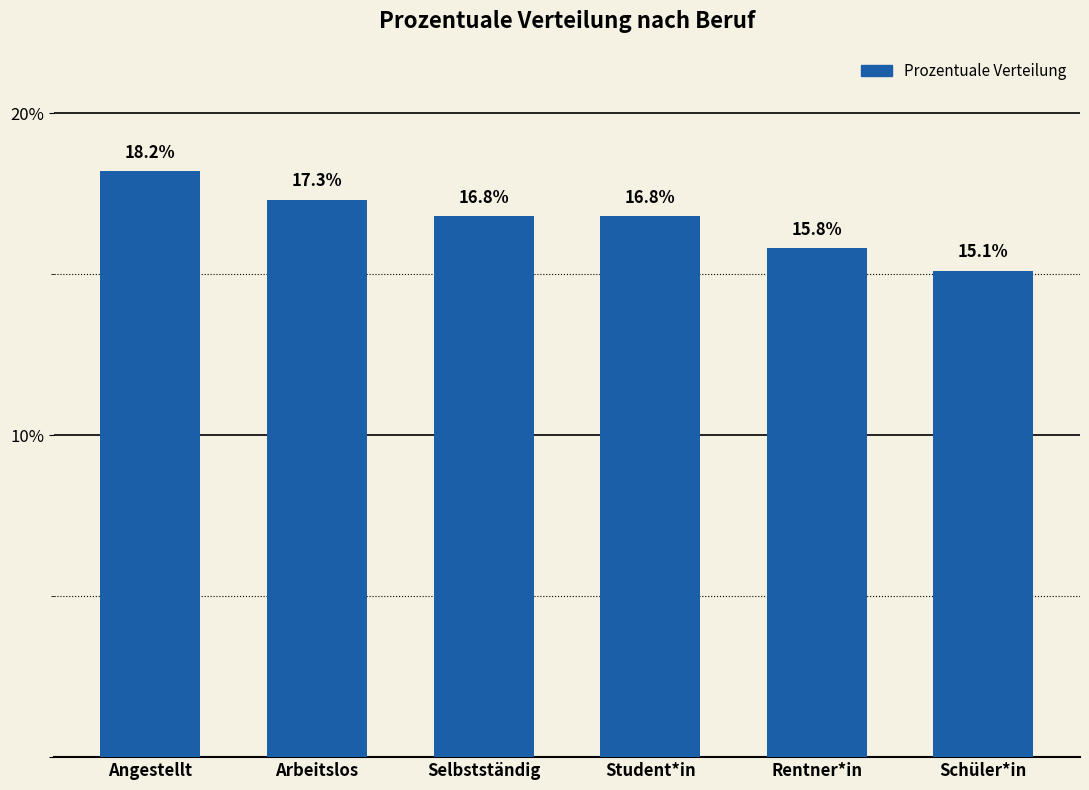

Count the number of data series in this chart.

1